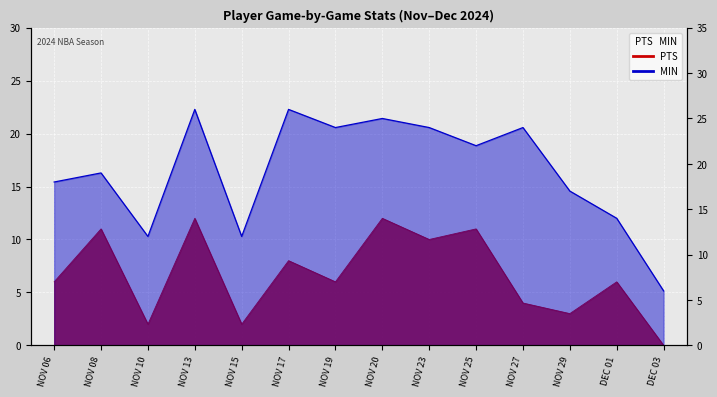

How many series are shown in this chart?

2